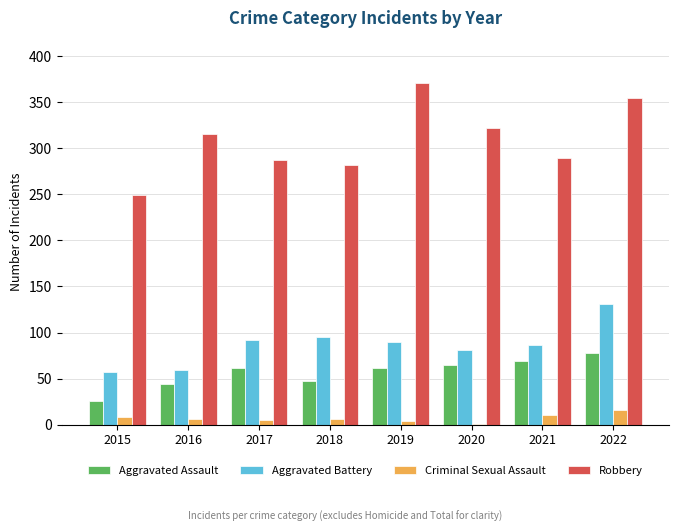

What is the spread (max minus min) of values at 2017?

282